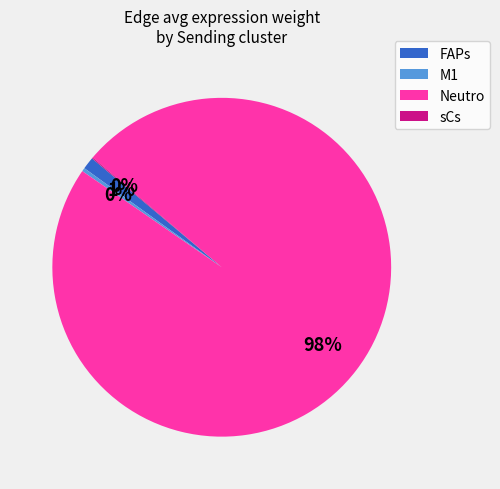

Which slice is the largest?

Neutro